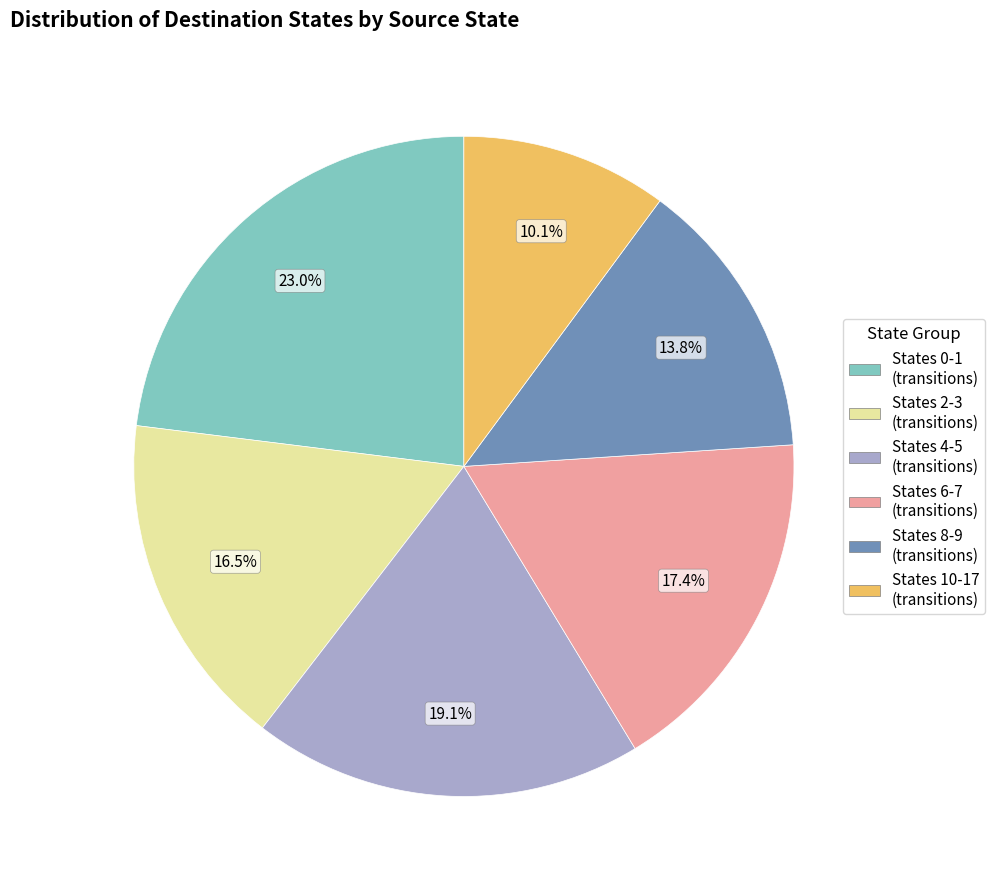

Is there any slice that represents more than half of the pie?

No